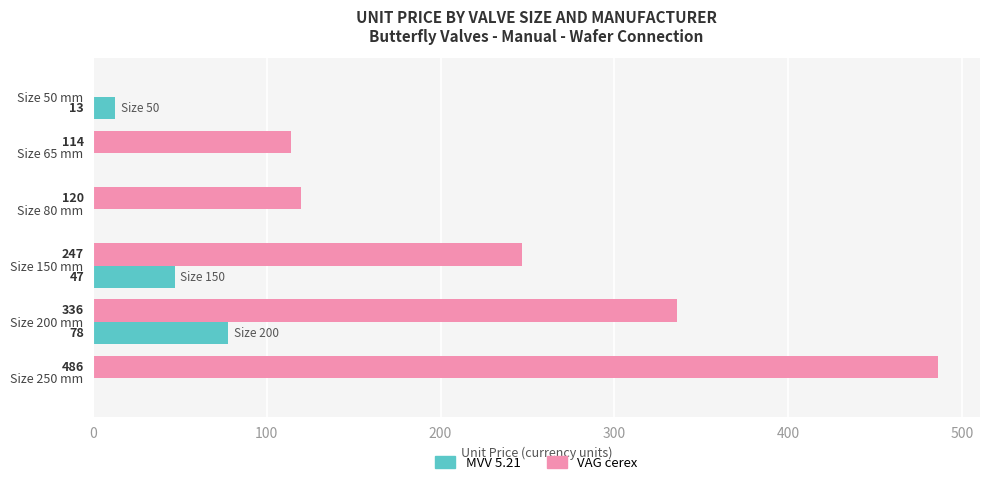

What is the maximum value shown in the chart?

486